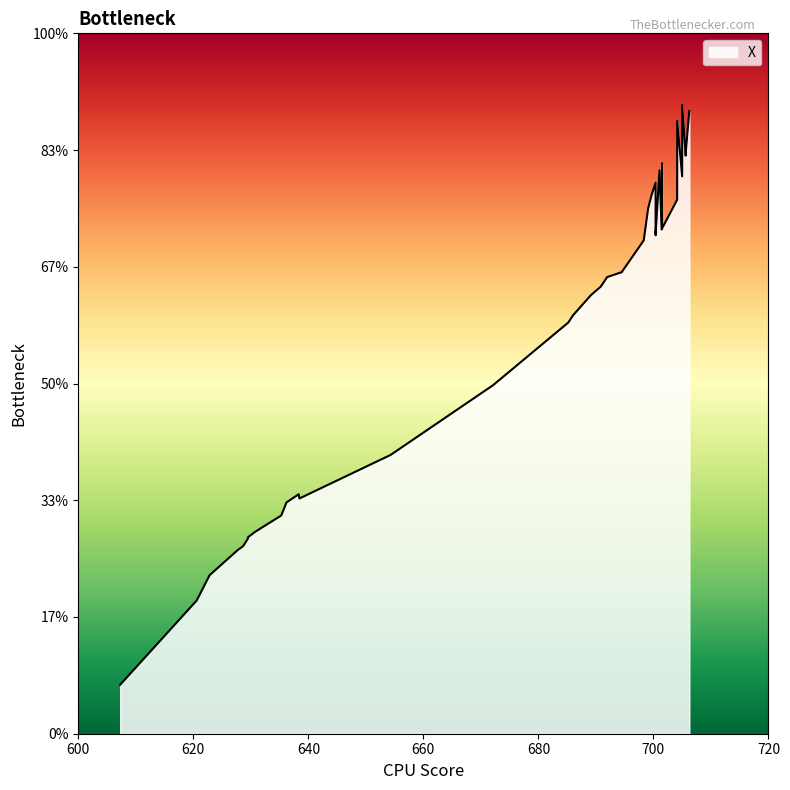

Where does the data first go above 311?

706.242285713